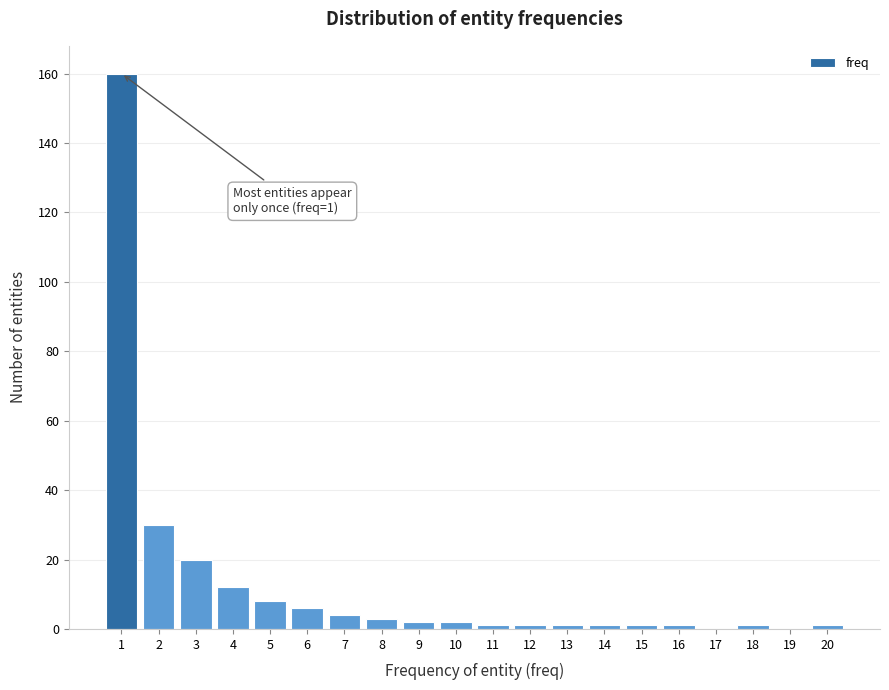

Reading left to right, list all the values displayed in this chart.

1=160	2=30	3=20	4=12	5=8	6=6	7=4	8=3	9=2	10=2	11=1	12=1	13=1	14=1	15=1	16=1	17=0	18=1	19=0	20=1